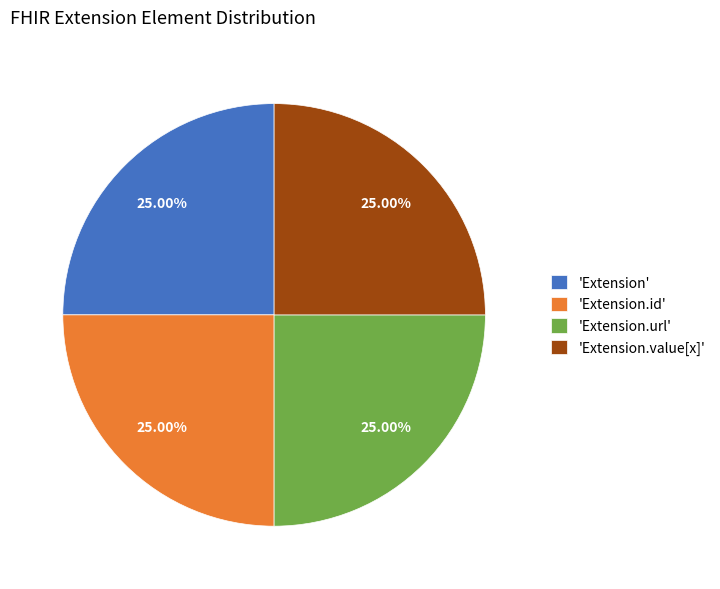

How many slices are in this pie chart?

4